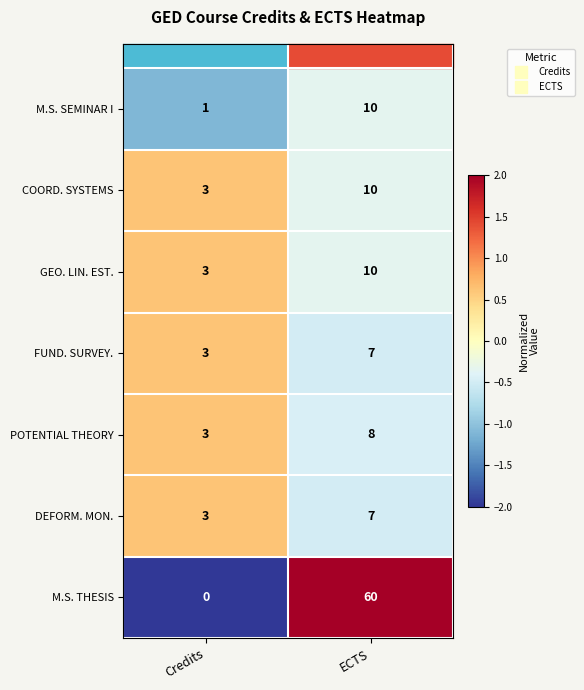

Read the GEO. LIN. EST. value at ECTS.

10